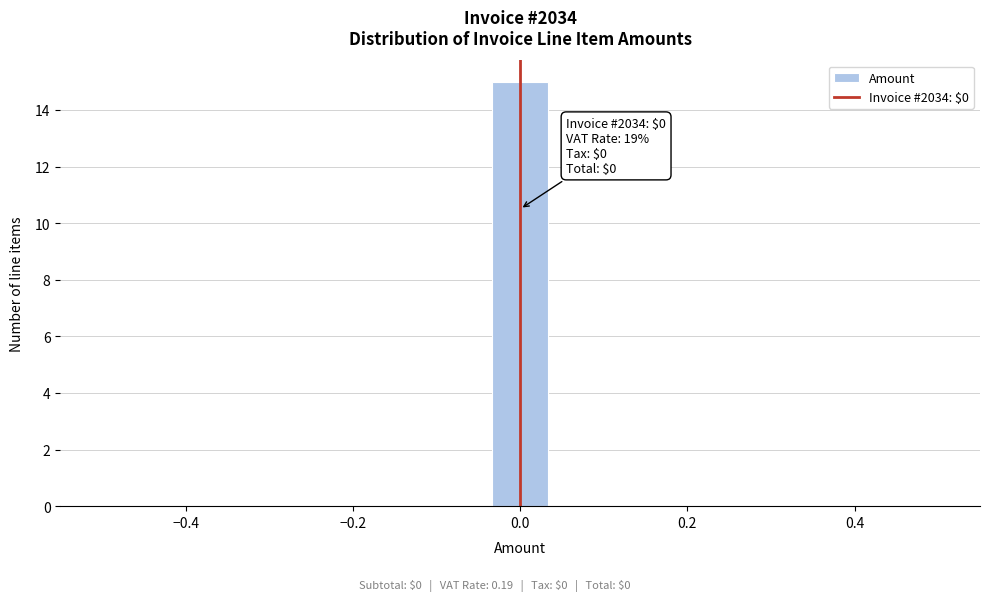

Read against the x-axis, roughly where is the centre of the tallest bar?

0.00